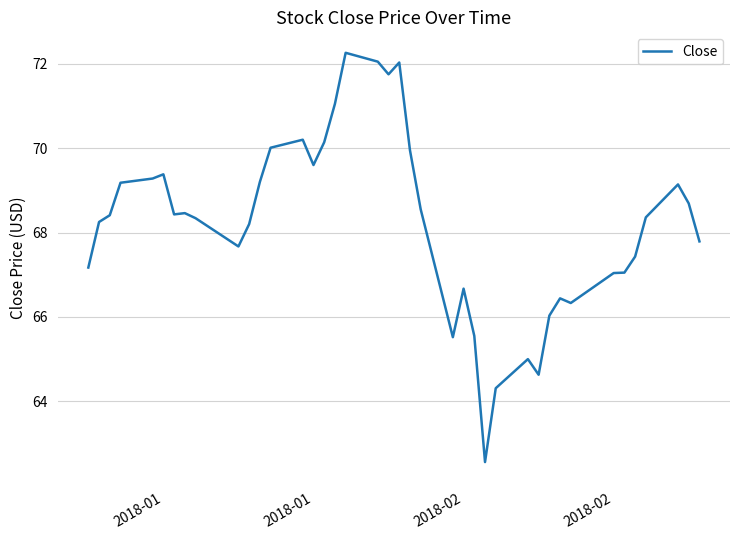

What is the greatest value displayed?

72.3